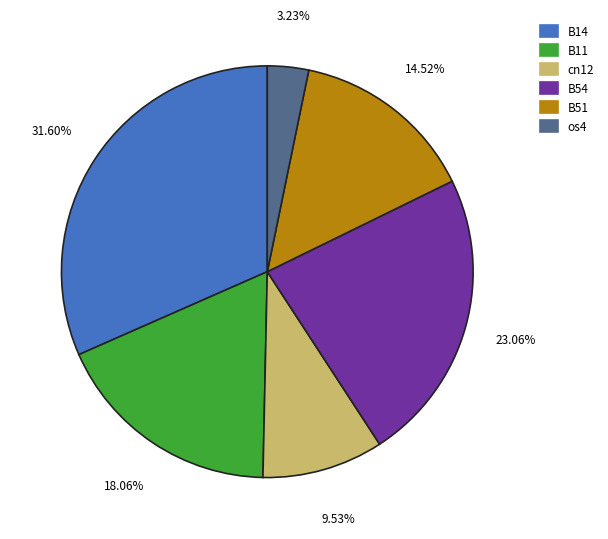

To the nearest percent, what is the difference between the largest and smallest slice percentages?

28%